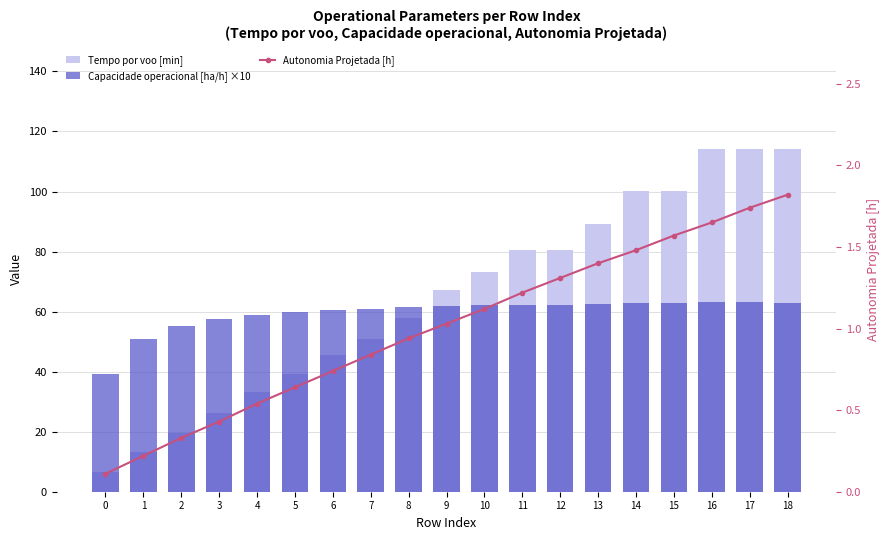

Which series changed the most between 6 and 10?

Tempo por voo [min]